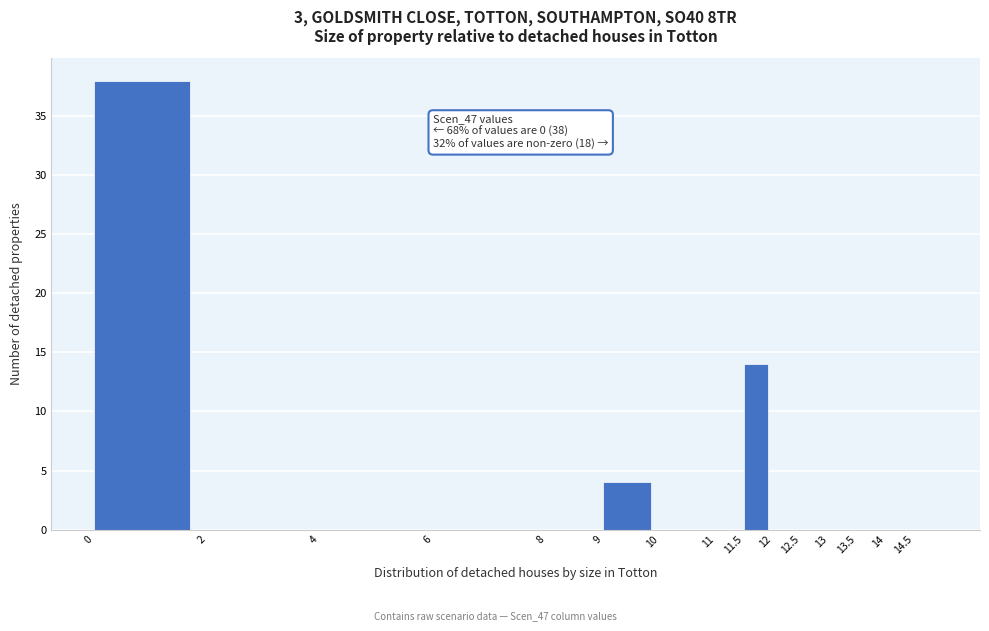

Over which range of the x-axis is the bar tallest?

0.0 to 2.0